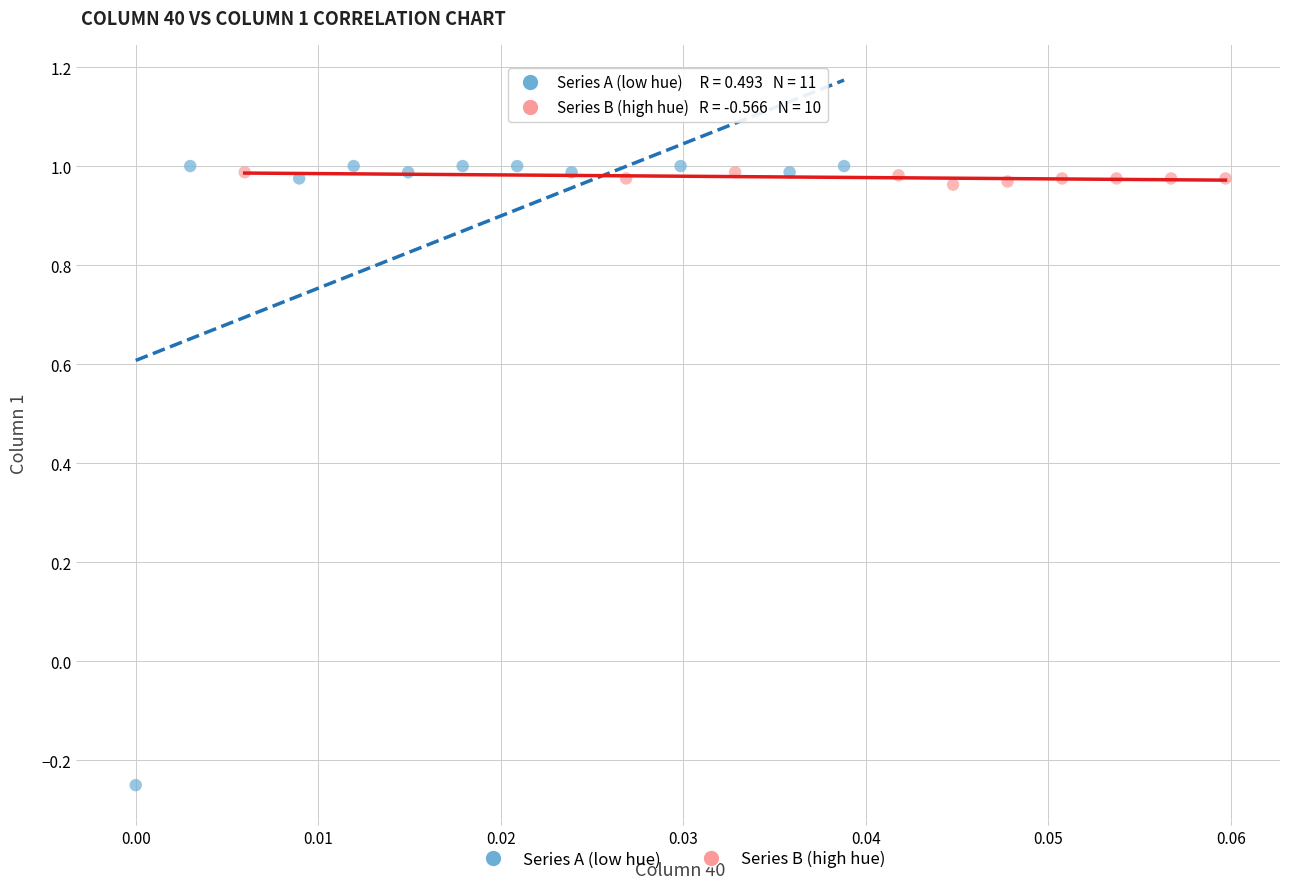

What are all the series names shown in the legend?

Series A (low hue), Series B (high hue)